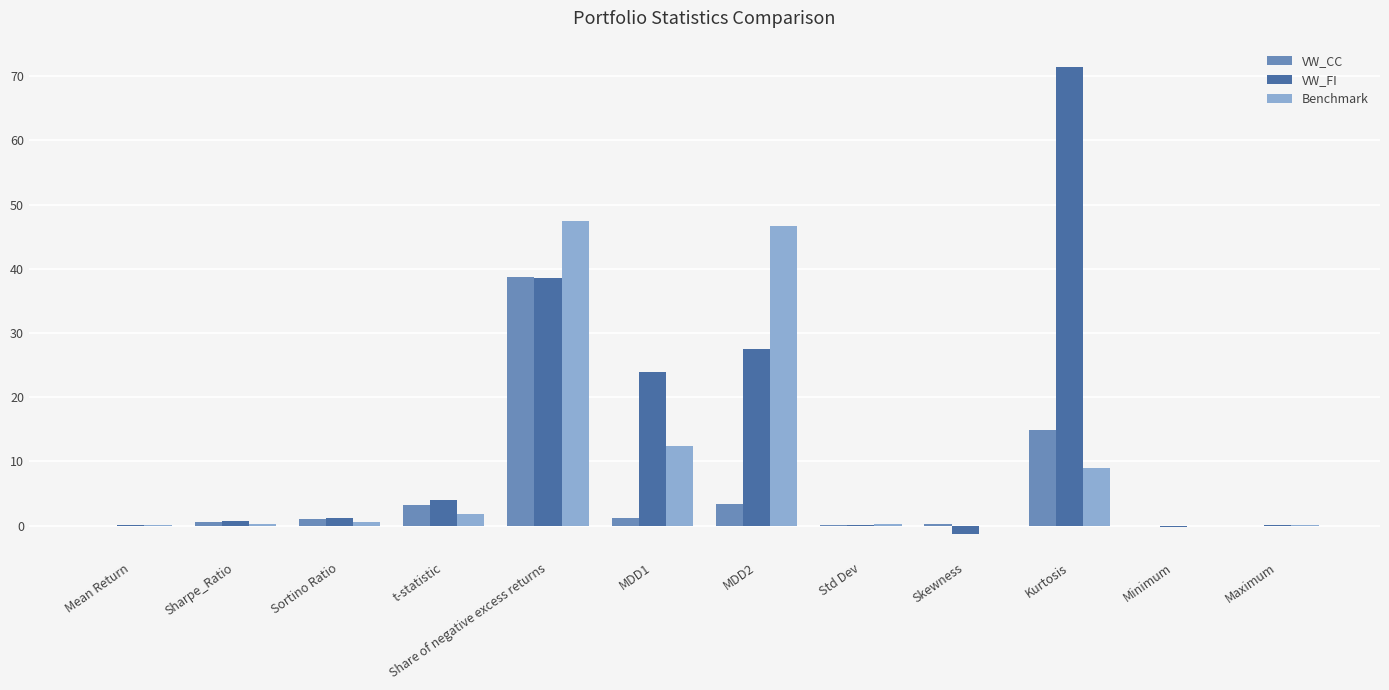

Which series has the largest total across all categories?

VW_FI